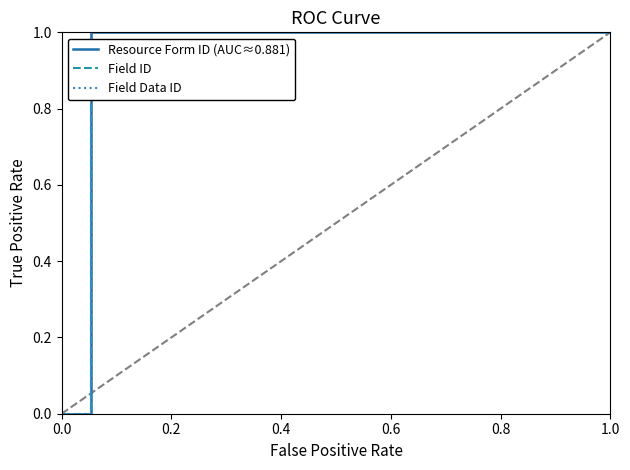

What is the greatest value displayed?

1.0